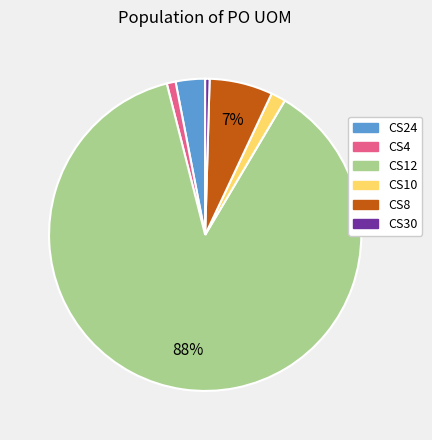

To the nearest percent, what is the difference between the largest and smallest slice percentages?

87%